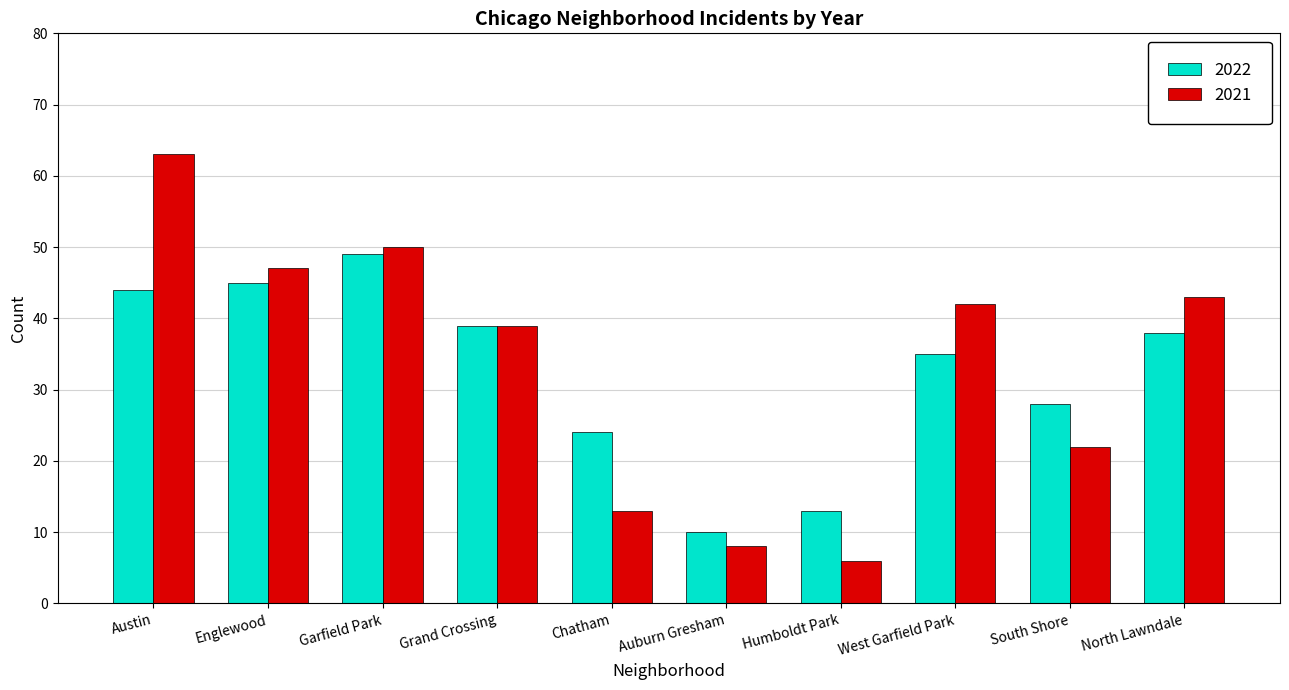

At which label does 2022 first exceed 38?

Austin